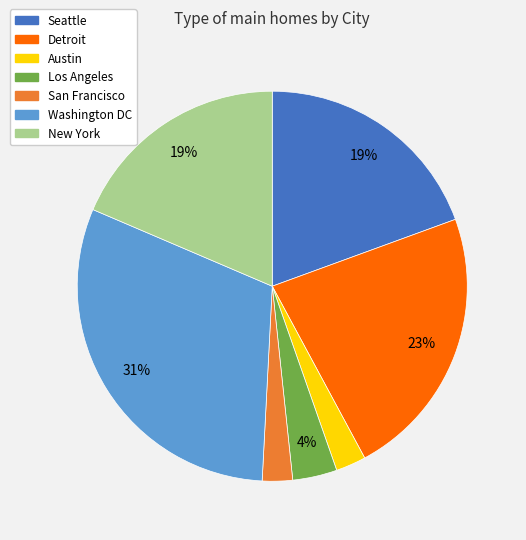

Does Los Angeles account for over 50% of the chart?

No